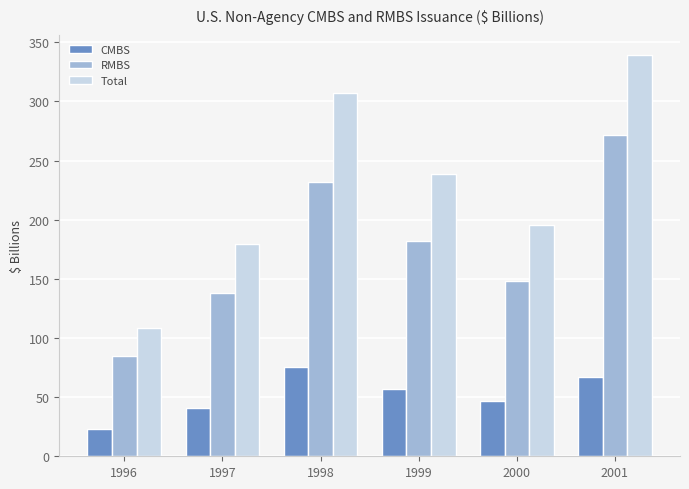

What is the minimum value for CMBS?

23.4